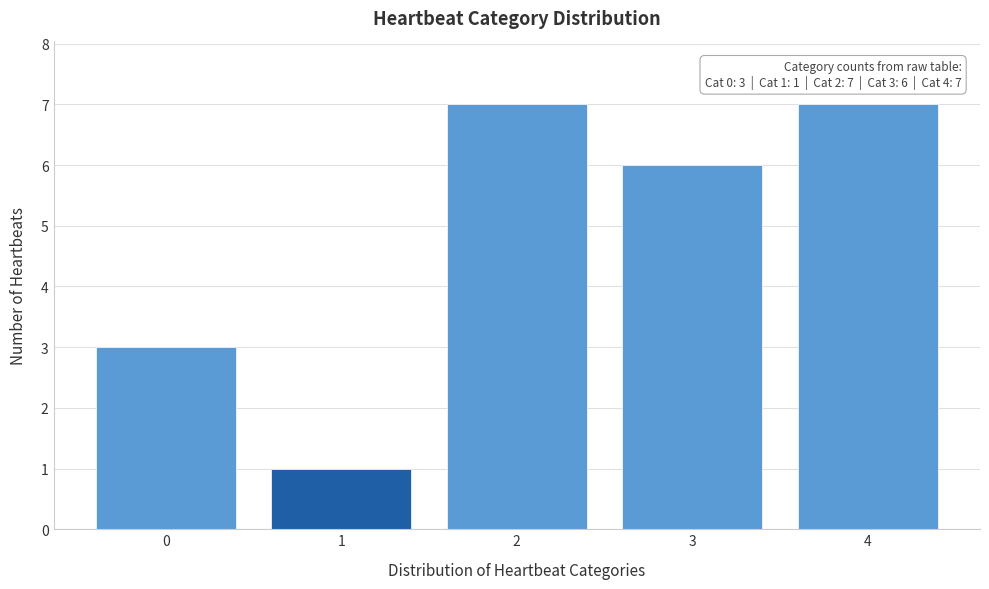

Reading right to left, extract all data points from this chart.

7	6	7	1	3